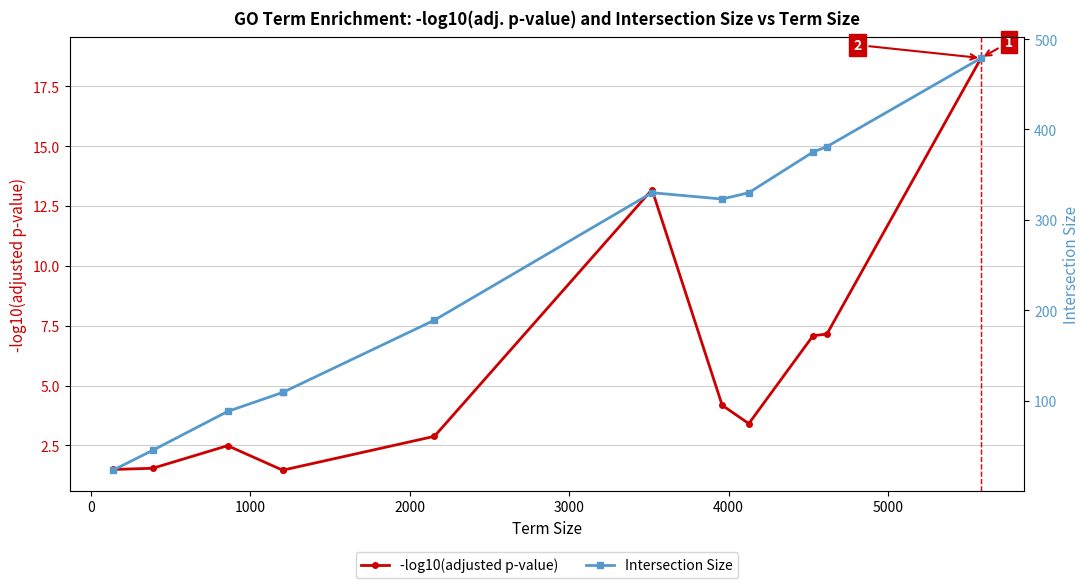

True or false: Intersection Size and -log10(adjusted p-value) intersect in this chart.

False